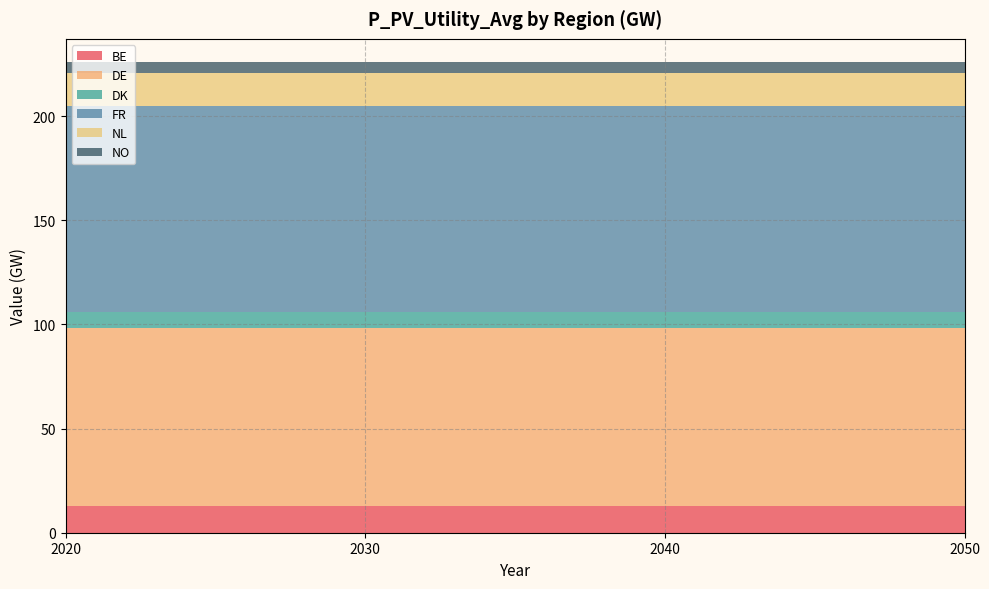

Reading left to right, what are all the values shown in this chart?

BE: 12.6	12.6	12.6	12.6
DE: 85.9	85.9	85.9	85.9
DK: 7.6	7.6	7.6	7.6
FR: 99.0	99.0	99.0	99.0
NL: 15.7	15.7	15.7	15.7
NO: 5.2	5.2	5.2	5.2